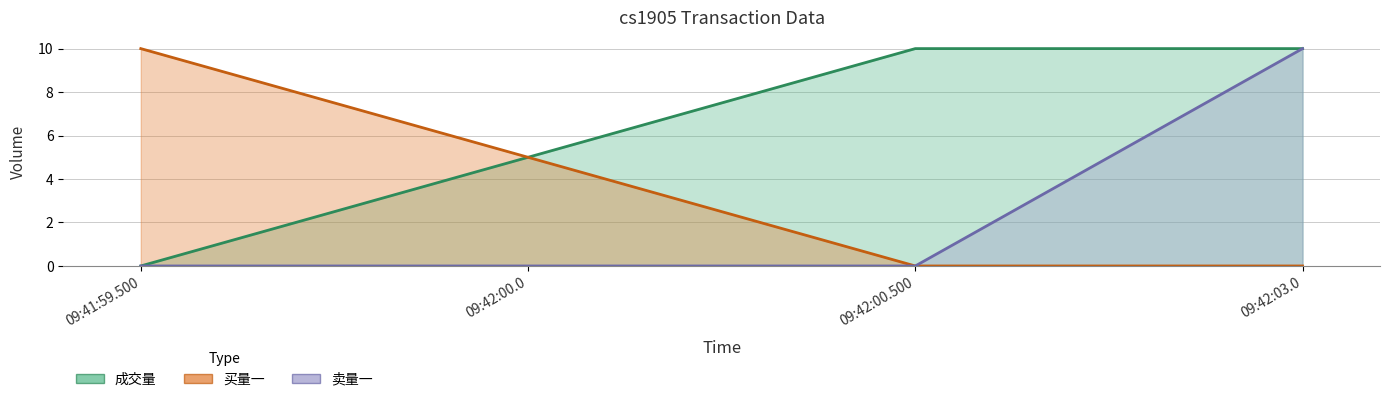

Reading left to right, transcribe all the data shown in this chart.

成交量: 09:41:59.500=0.0	09:42:00.0=5.0	09:42:00.500=10.0	09:42:03.0=10.0
买量一: 09:41:59.500=10.0	09:42:00.0=5.0	09:42:00.500=0.0	09:42:03.0=0.0
卖量一: 09:41:59.500=0.0	09:42:00.0=0.0	09:42:00.500=0.0	09:42:03.0=10.0